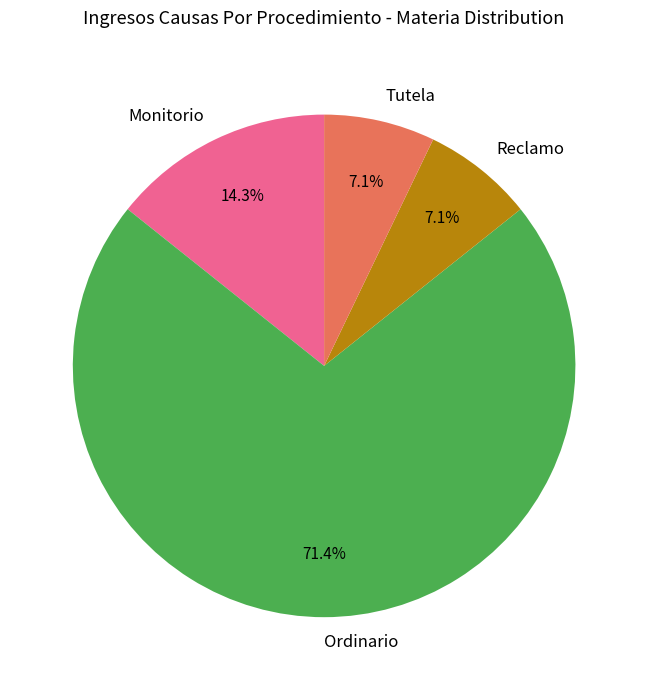

To the nearest percent, what is the average slice percentage?

25%